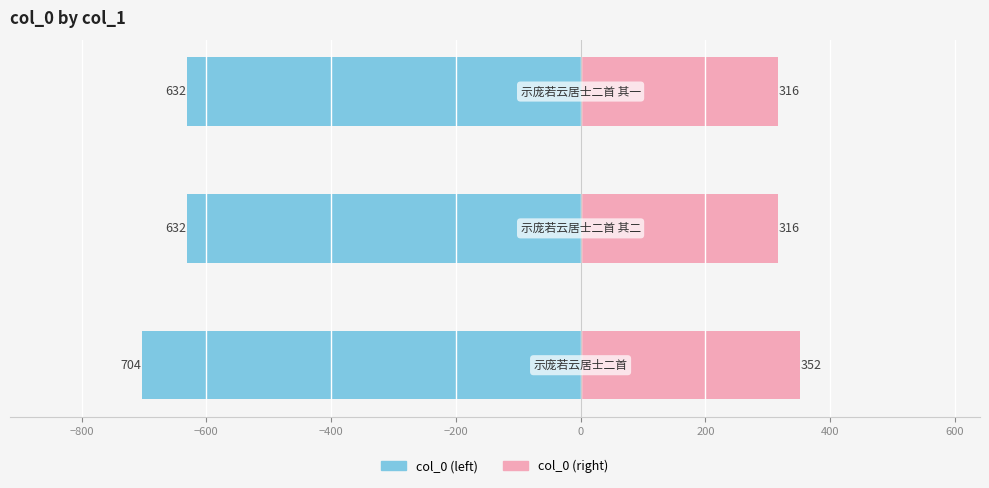

Is the value of col_0 (left) at −1000 greater than the value of col_0 (right) at −1000?

No